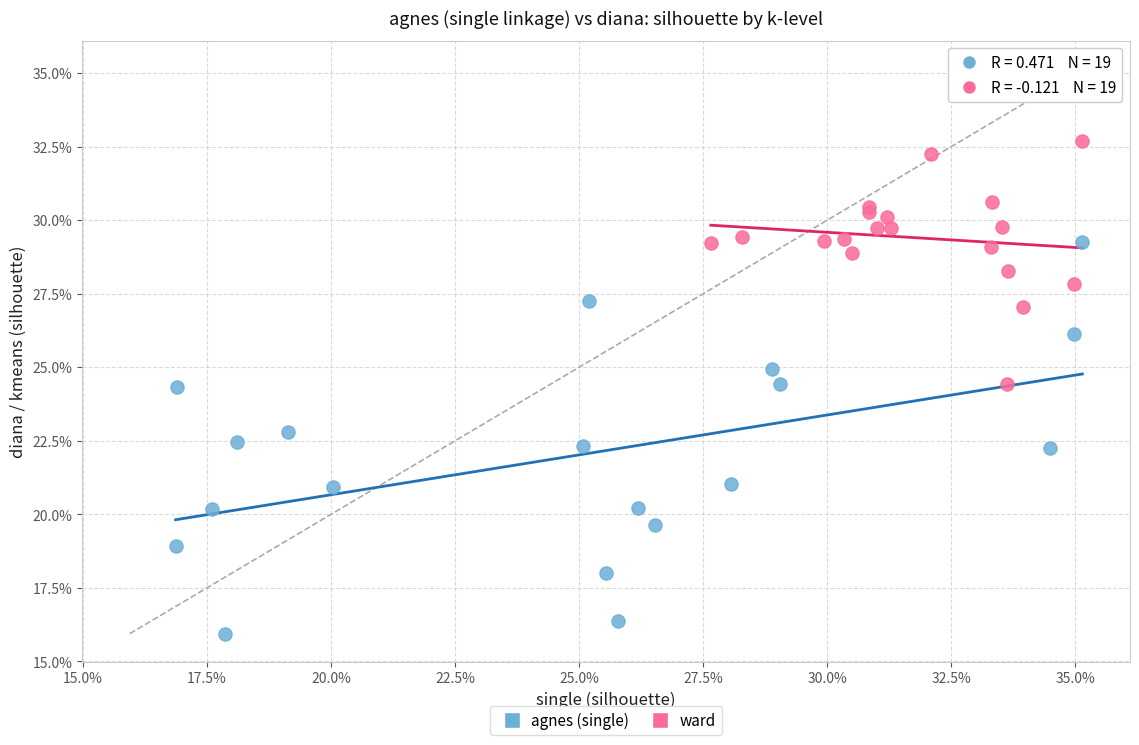

What are all the series names shown in the legend?

agnes (single), ward